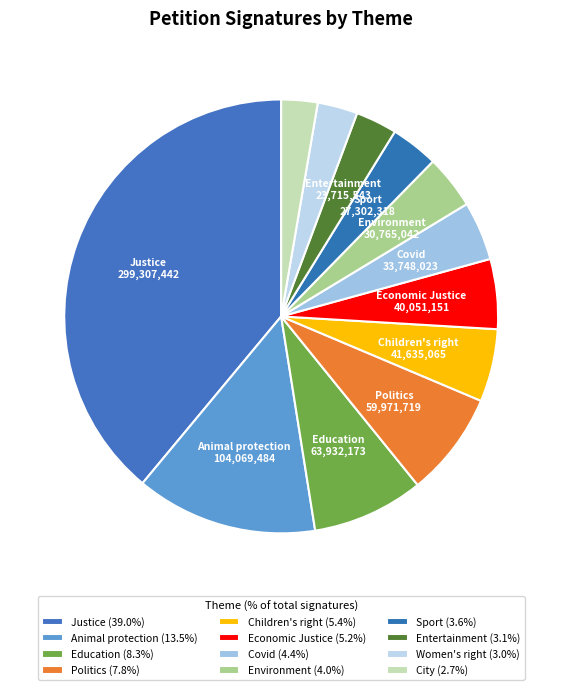

How many slices are in this pie chart?

12